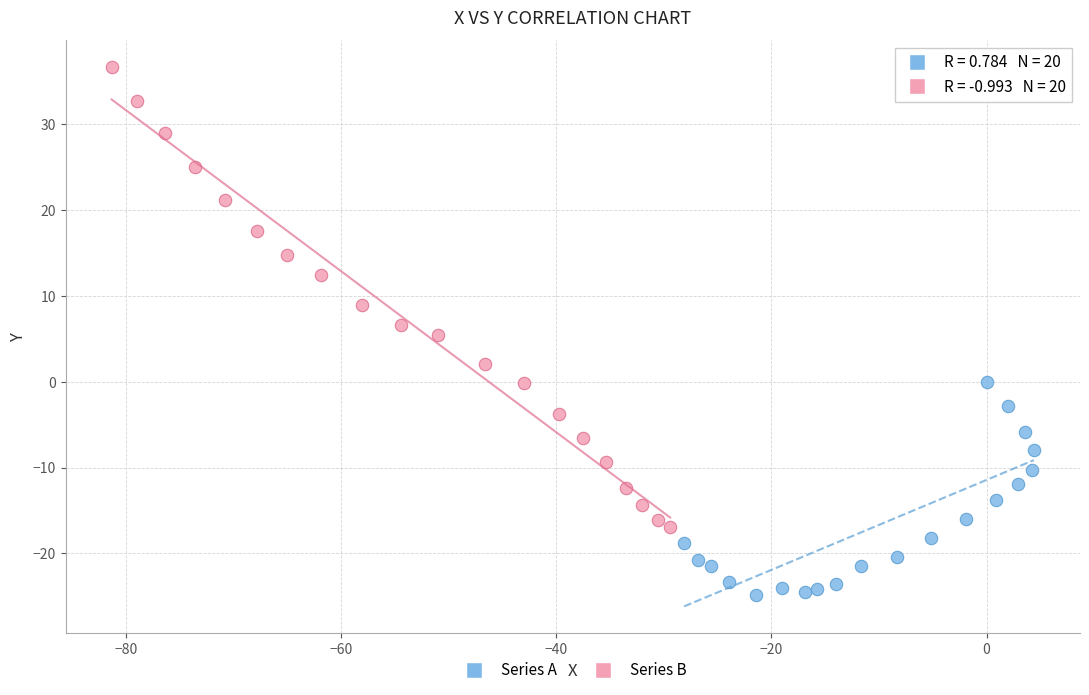

Which series reaches the minimum Y coordinate?

Series A